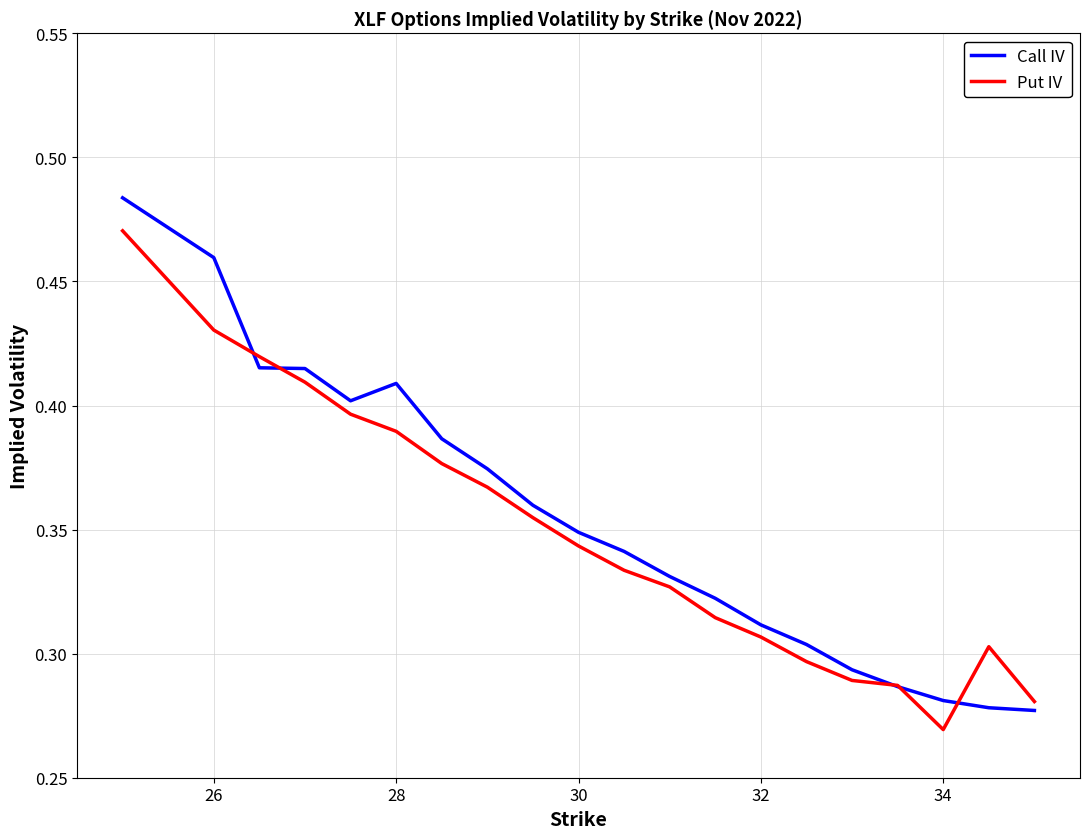

List the series in order of their peak value, lowest first.

Put IV, Call IV